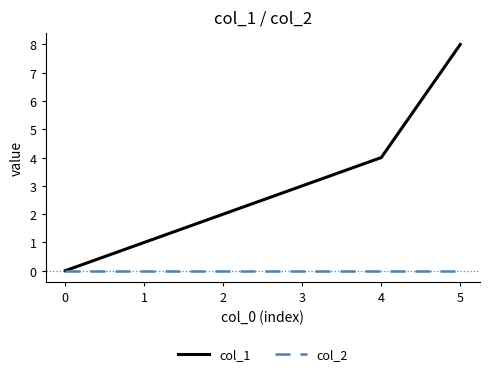

Which series has the largest range (max minus min)?

col_1